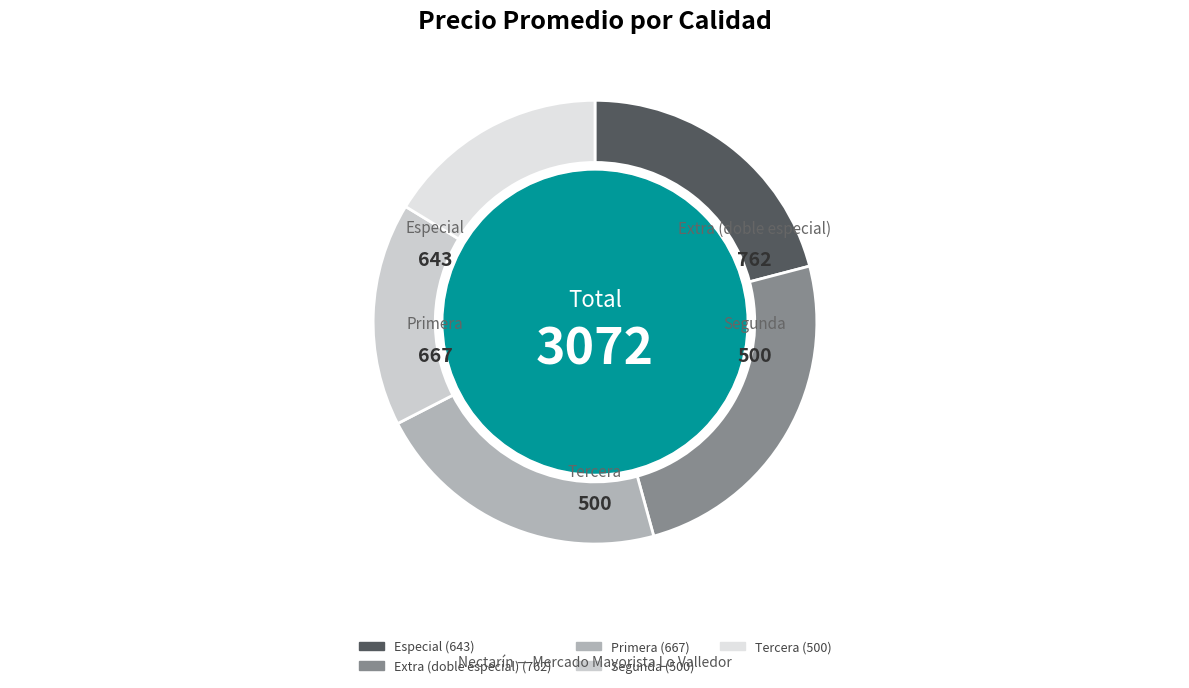

Is there a majority slice in this chart?

No